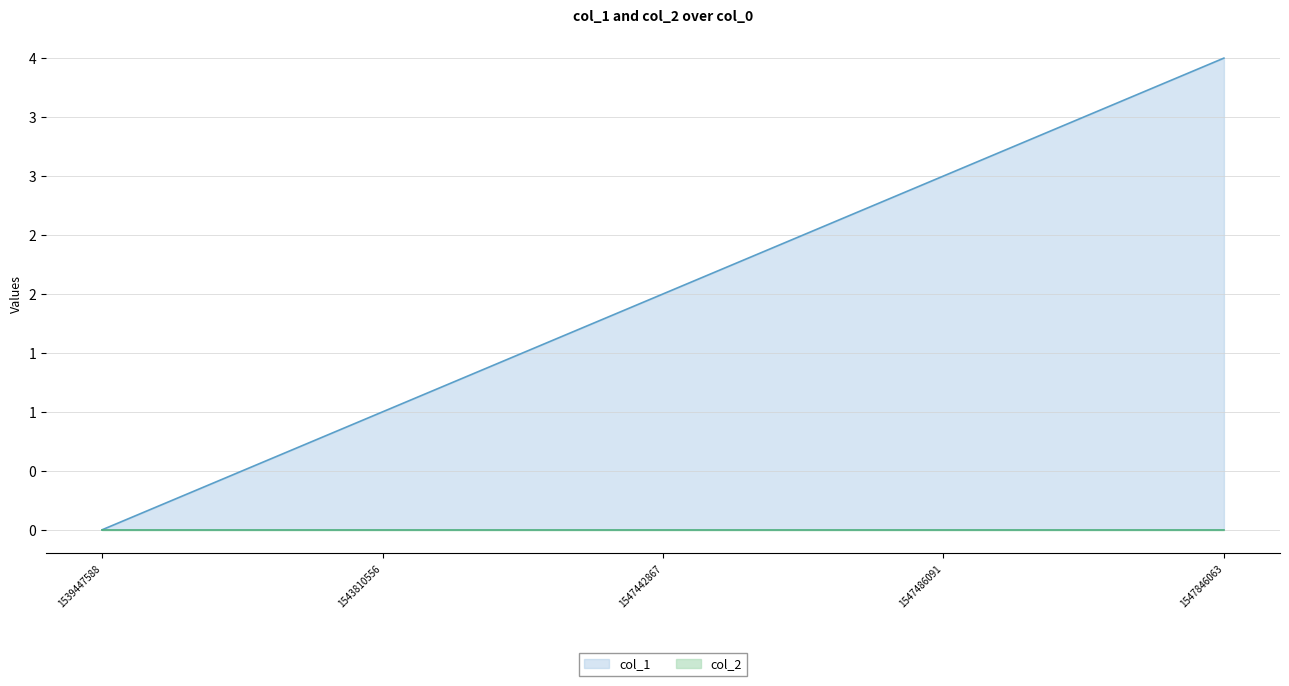

What is the difference between the maximum and second lowest values?

3